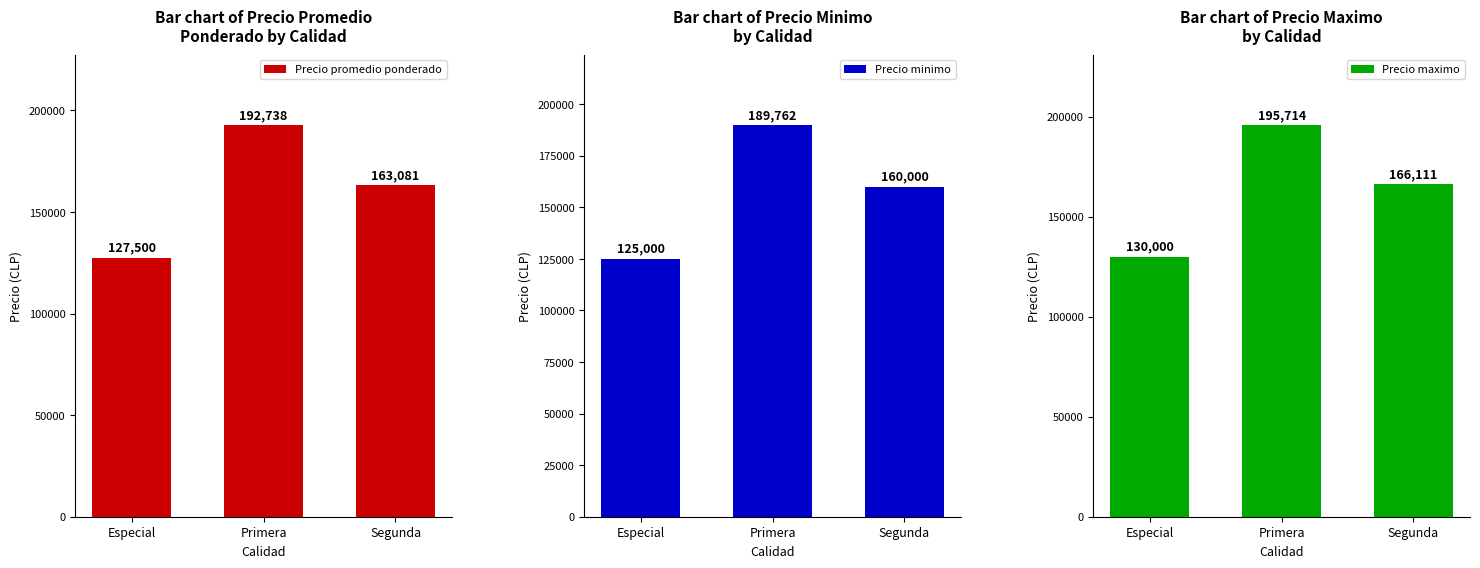

What is the label of the 3rd bar from the right?

Especial